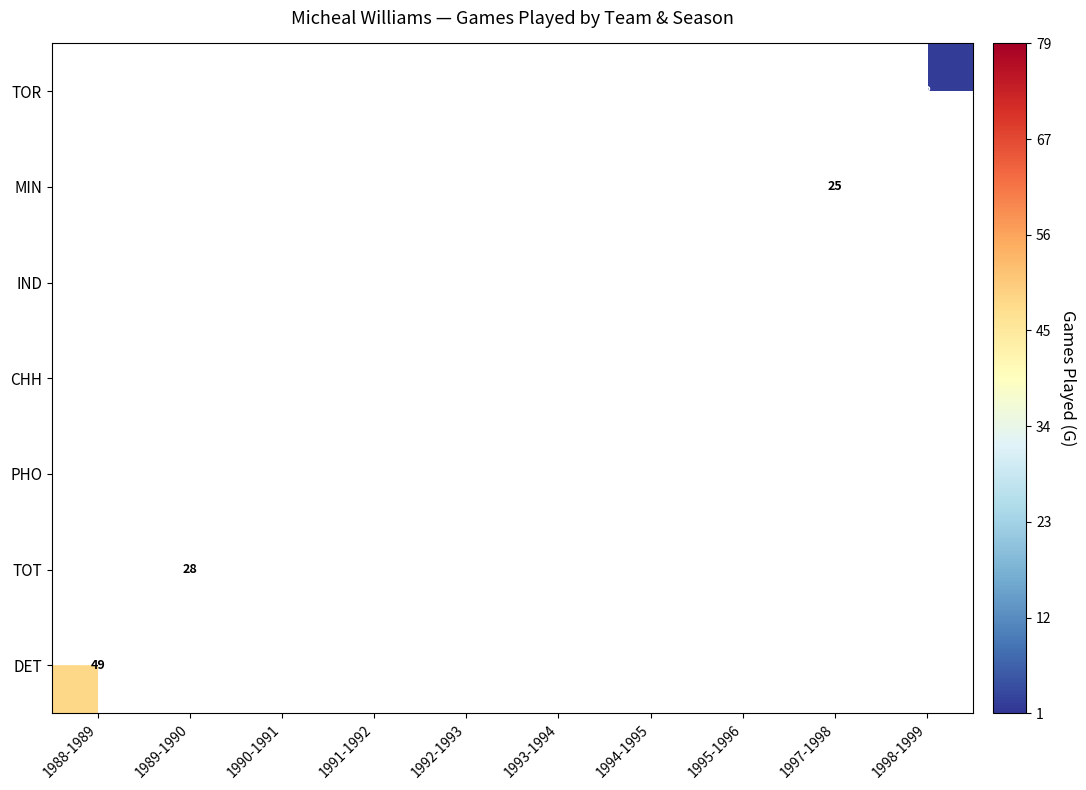

The TOR series shows 1 at 1998-1999. True or false?

False